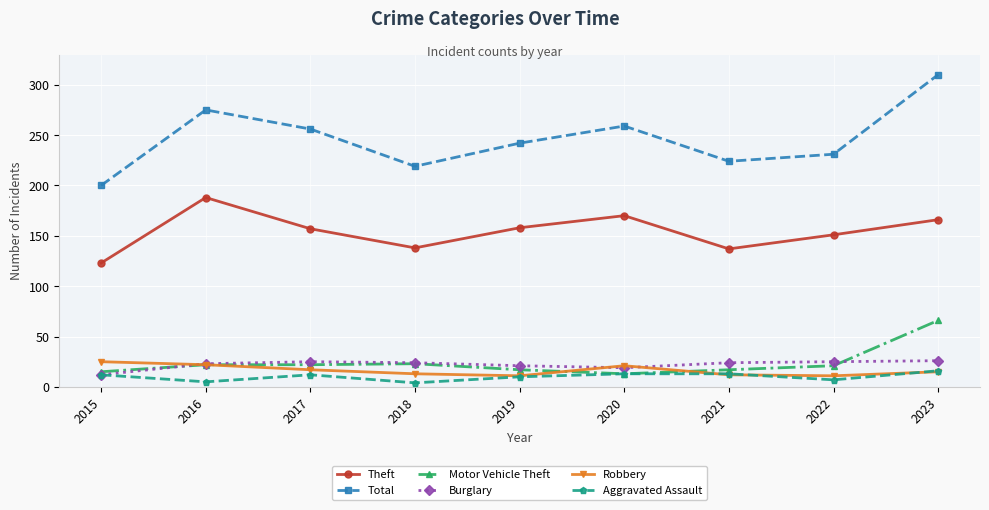

True or false: Robbery has a value of 22 at 2016.

True